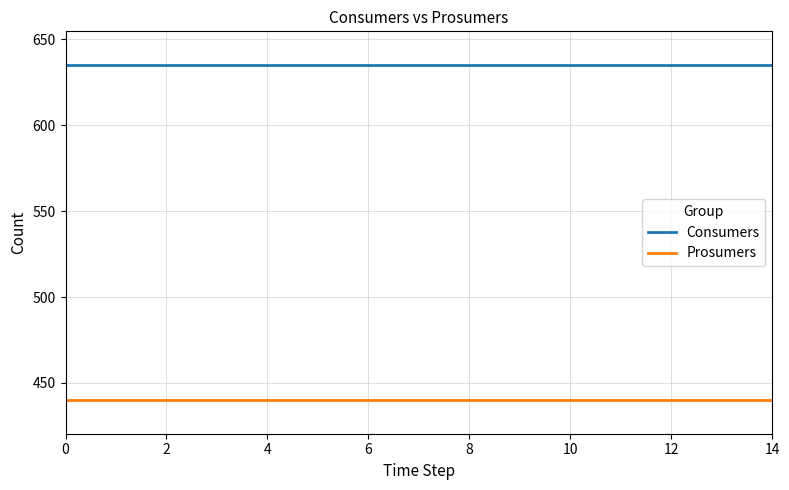

What are all the series names shown in the legend?

Consumers, Prosumers